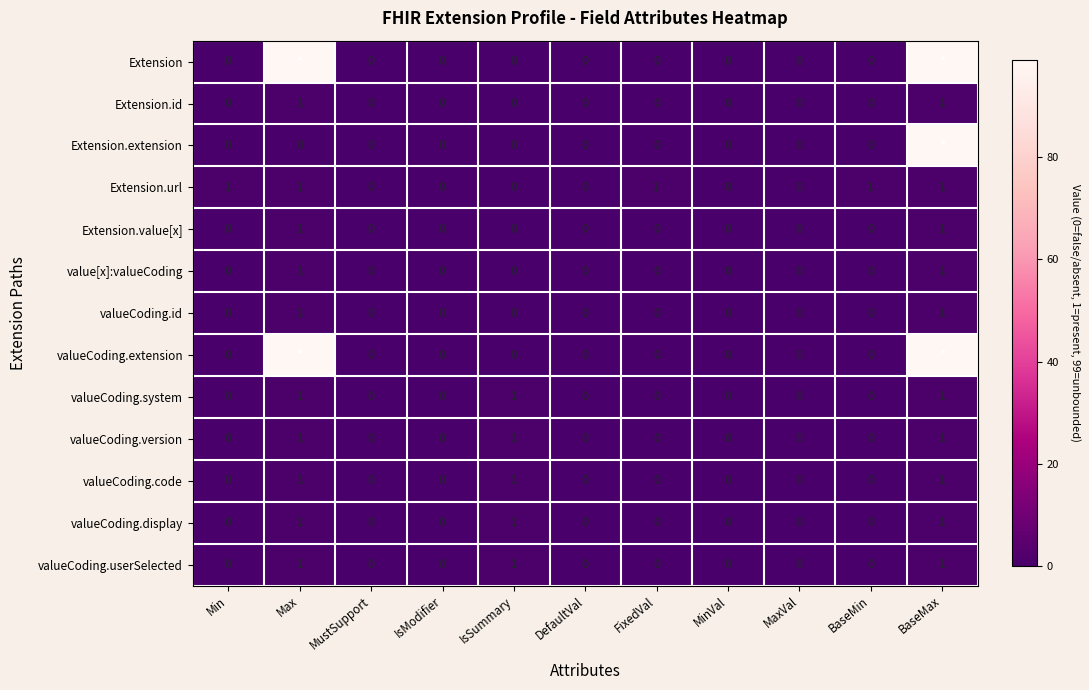

The value of valueCoding.id at Max is 1. True or false?

True